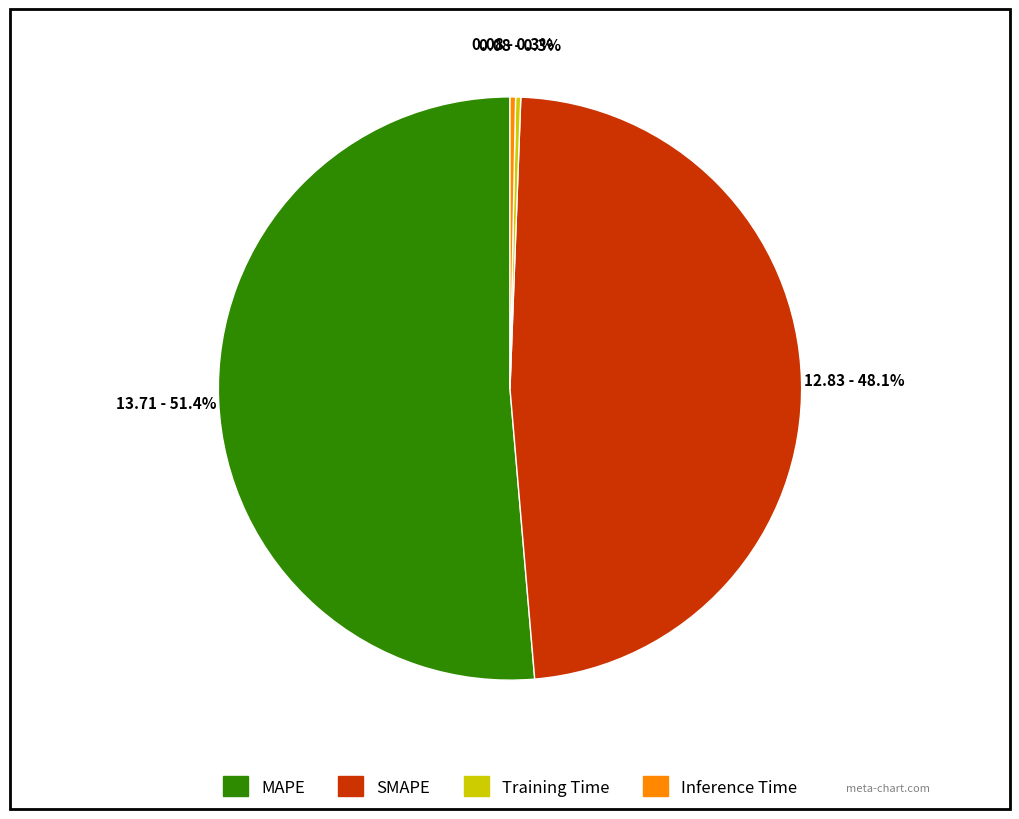

To the nearest percent, what is the difference between the largest and smallest slice percentages?

51%